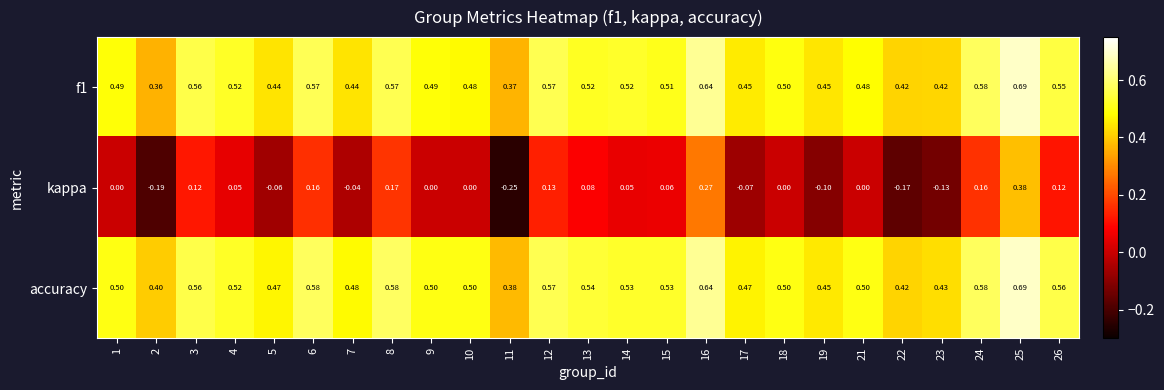

Is the value of f1 at 25 greater than the value of kappa at 9?

Yes